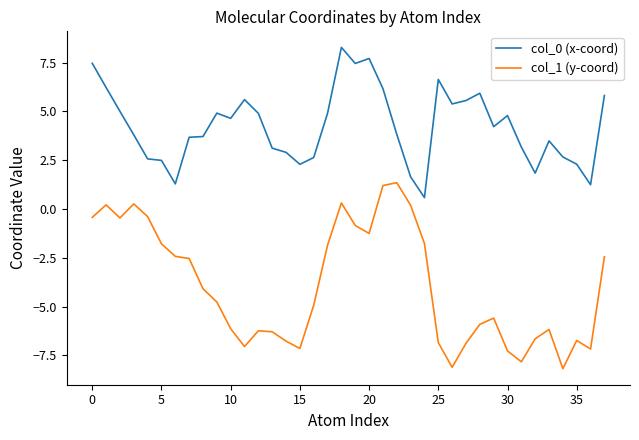

Which series has the widest spread of values?

col_1 (y-coord)